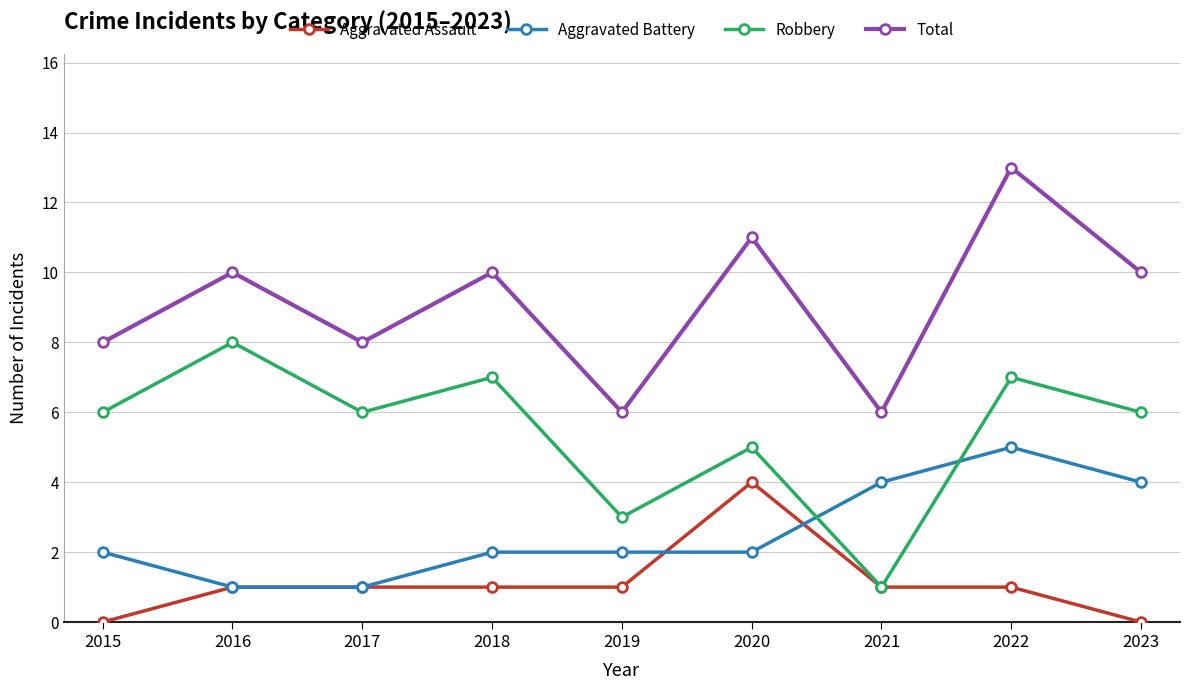

True or false: Robbery has a value of 6 at 2017.

True